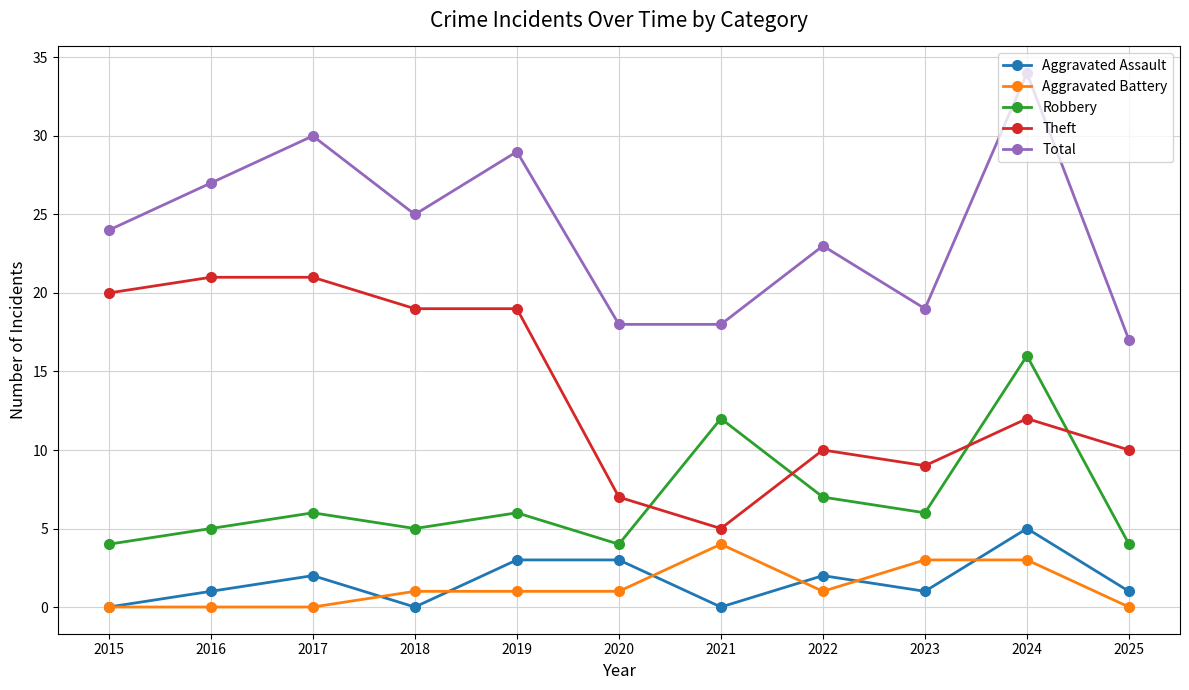

What are all the series names shown in the legend?

Aggravated Assault, Aggravated Battery, Robbery, Theft, Total